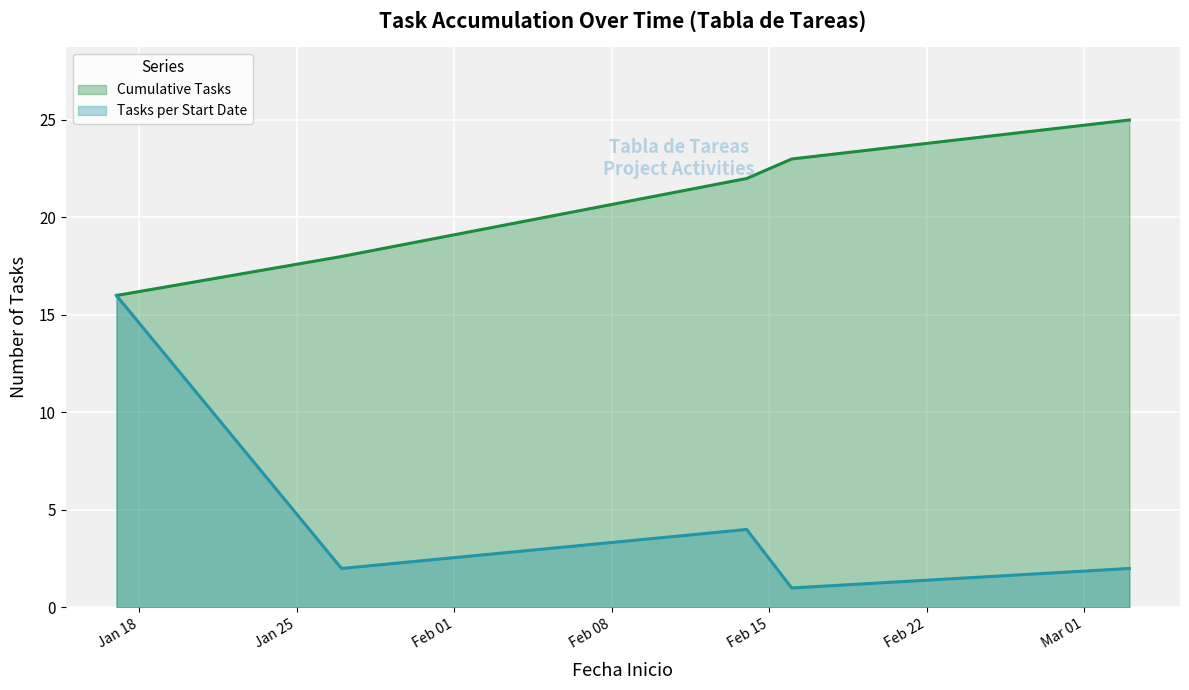

True or false: Tasks per Start Date has more than 0 points higher than both neighbors.

True